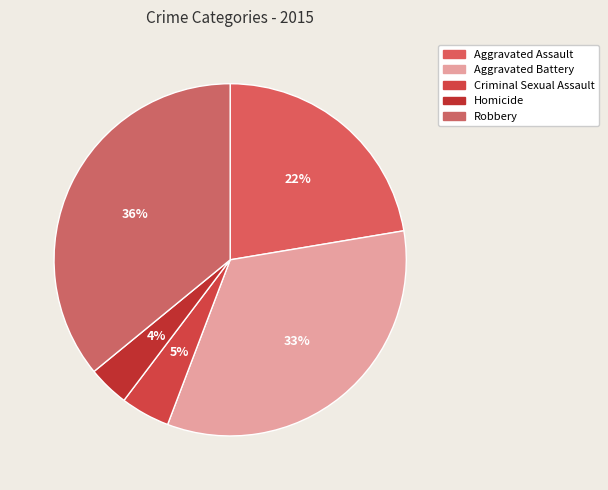

What portion of the pie excludes Aggravated Battery?

66.6%